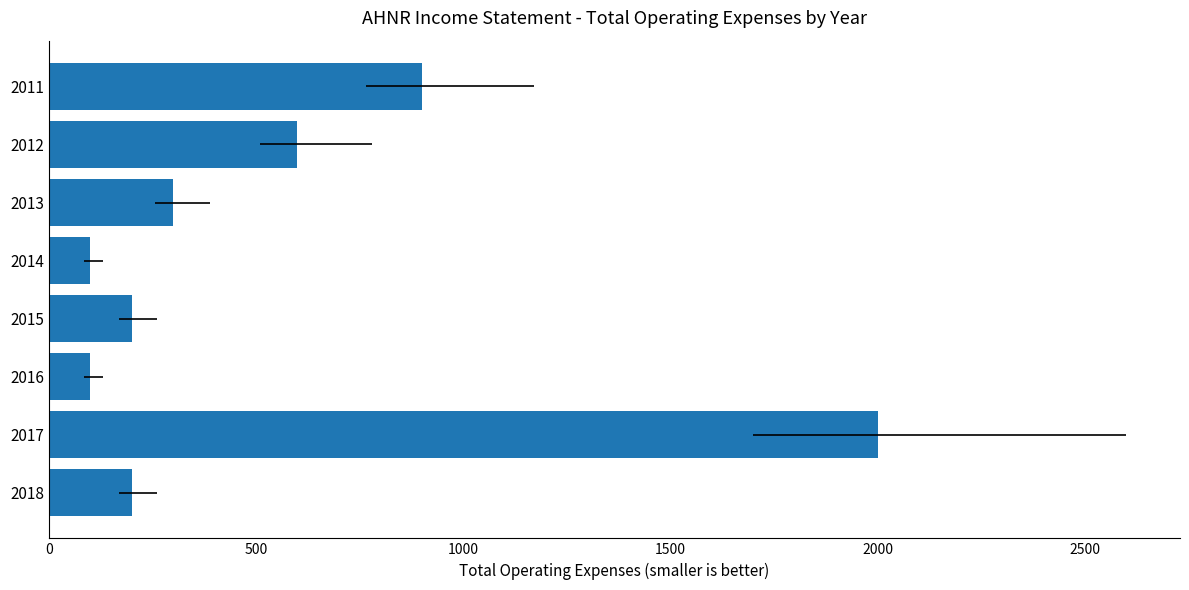

True or false: the data shows 157 at 2016.

False